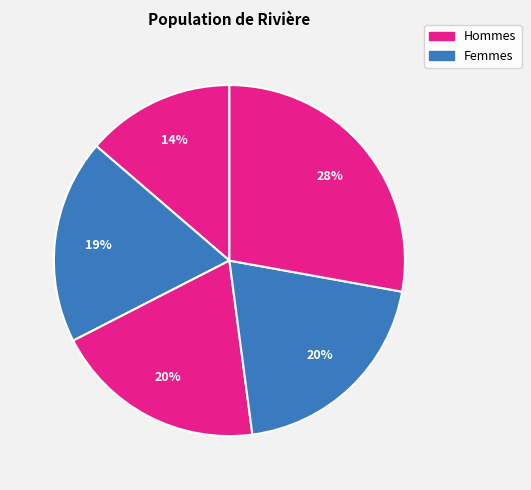

To the nearest percent, what is the difference between the largest and smallest slice percentages?

14%